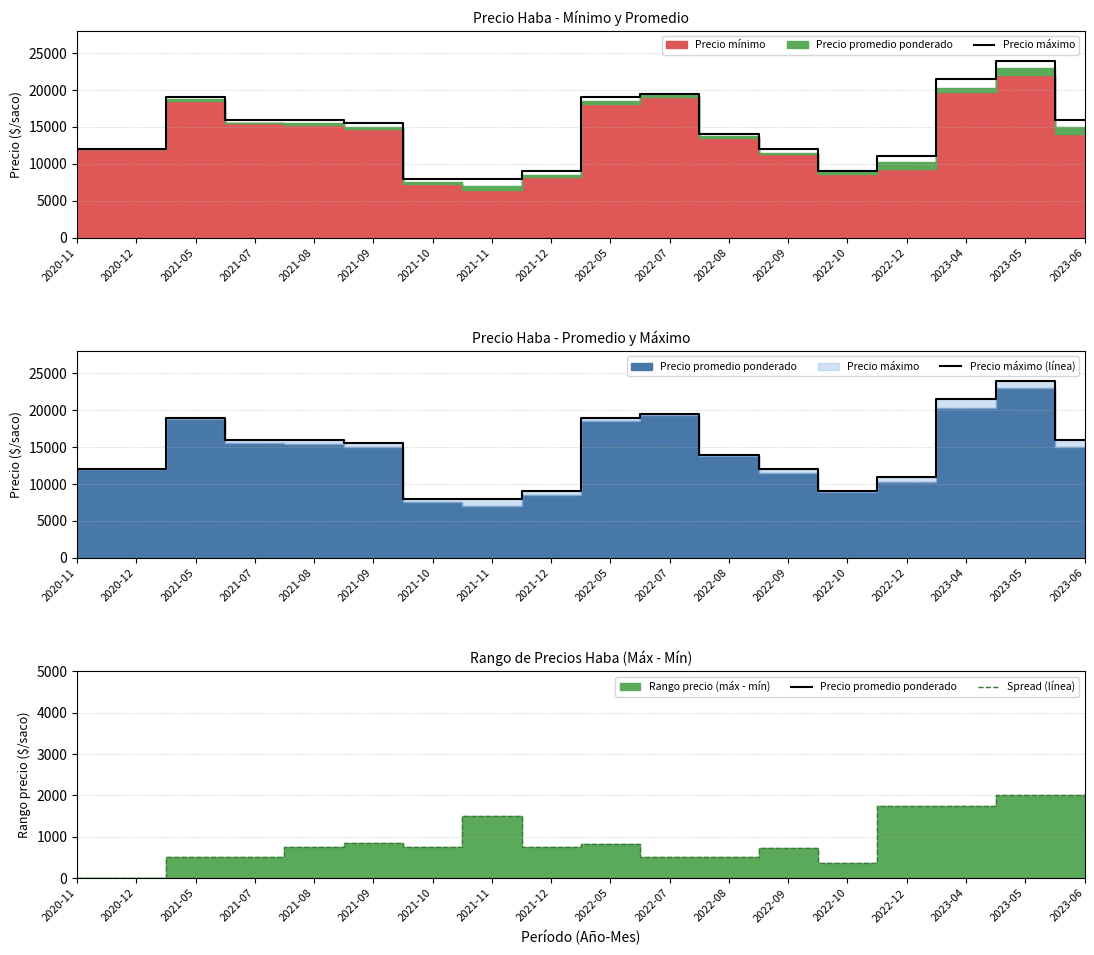

How many categories are shown in the chart?

18